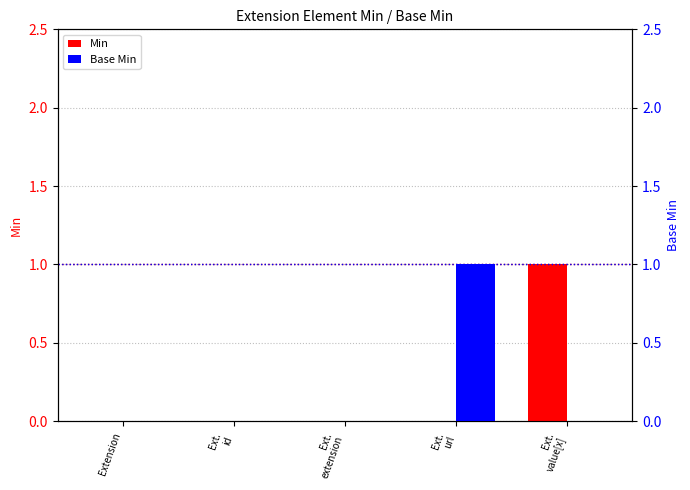

Which series changed the most between Ext.
id and Ext.
url?

Base Min